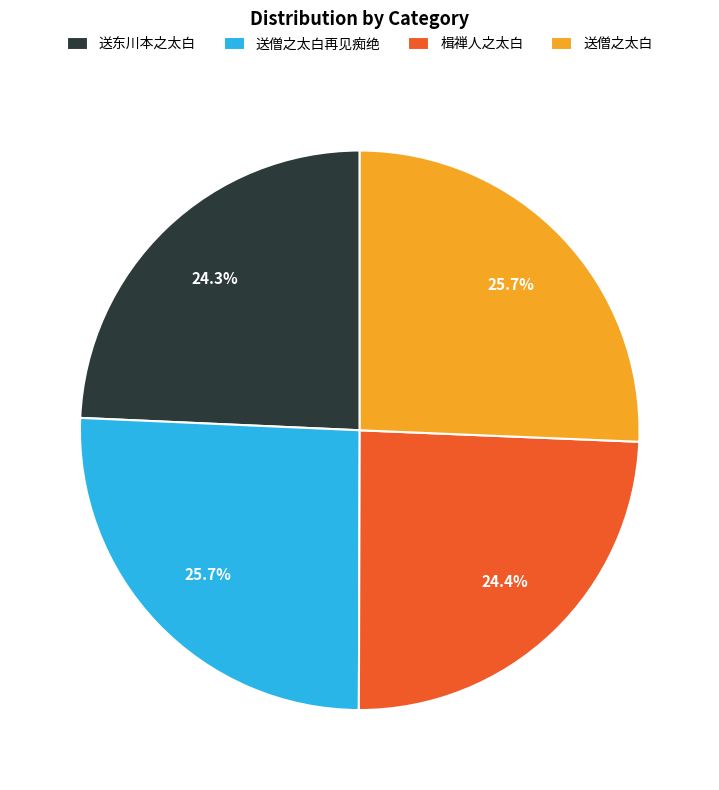

How many segments does this pie chart have?

4